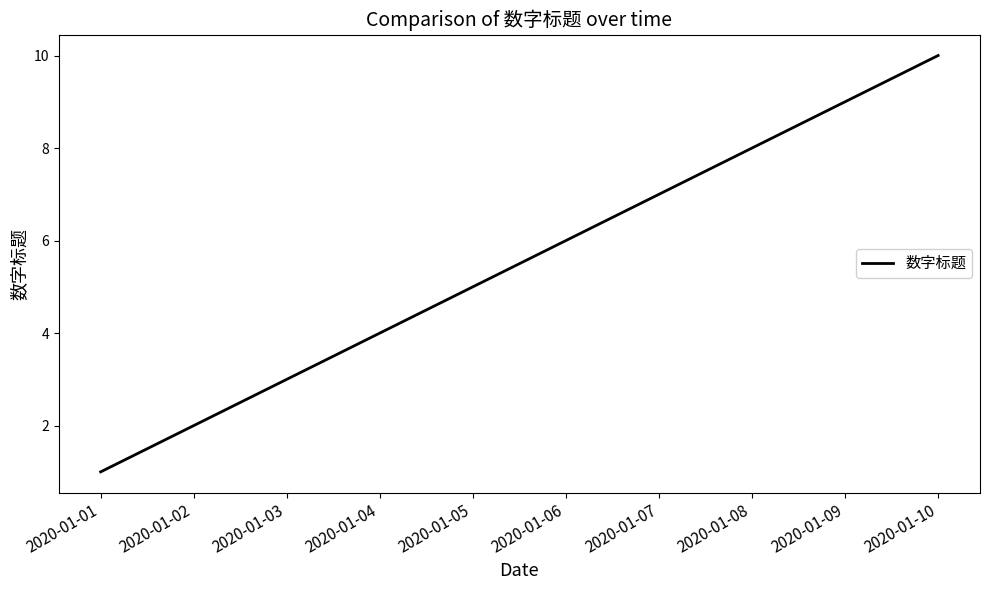

Reading left to right, what are all the values shown in this chart?

2020-01-01=1	2020-01-02=2	2020-01-03=3	2020-01-04=4	2020-01-05=5	2020-01-06=6	2020-01-07=7	2020-01-08=8	2020-01-09=9	2020-01-10=10